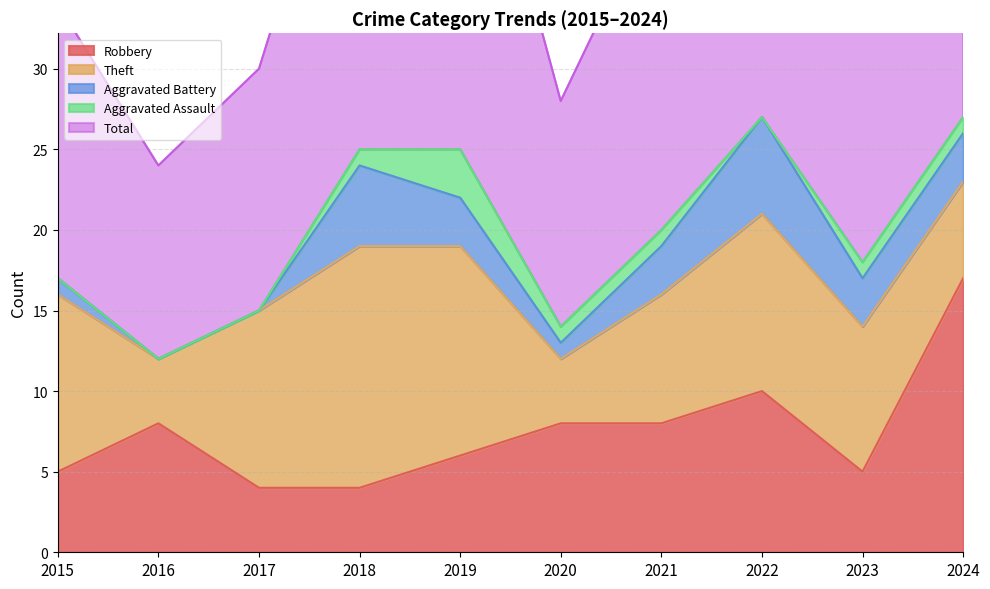

The value of Total at 2022 is 44. True or false?

False